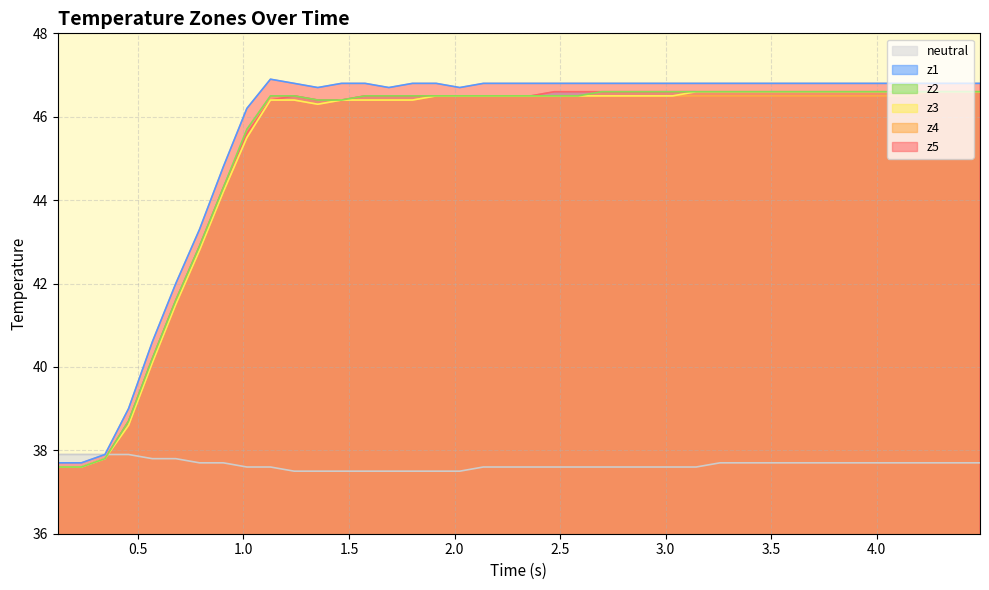

Which series has the largest range (max minus min)?

z5